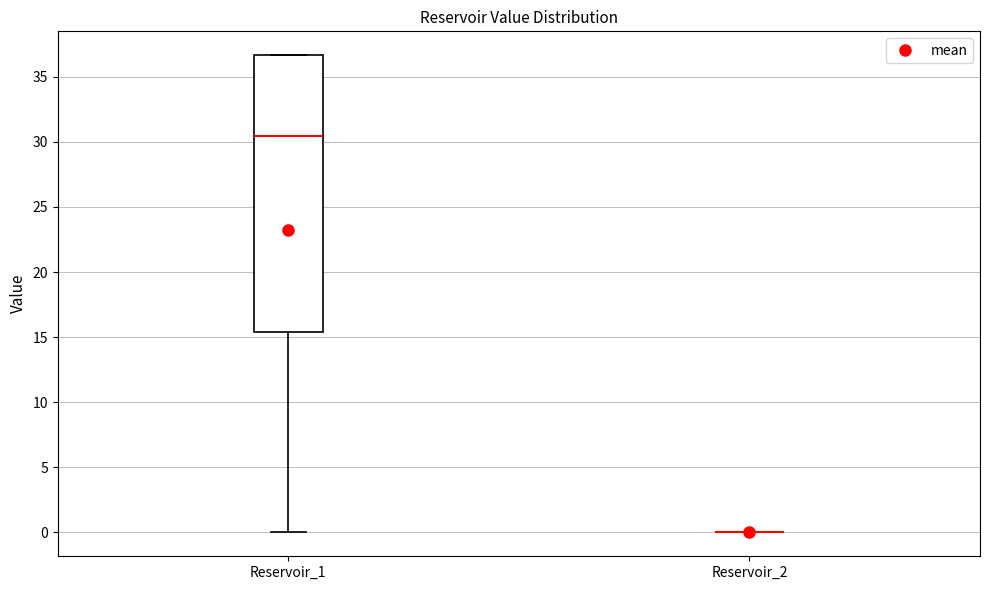

Reading left to right, transcribe this box plot: for each box, give where its median line is, the range the box spans, and where its two whiskers end, as read against the y-axis. The values are not printed on the chart, so give them approximately, as read against the axis.

Reservoir_1: median 30.5, box 15.5 to 36.5, whiskers 0.0 to 36.5
Reservoir_2: box collapsed to a line at 0.0, whiskers 0.0 to 0.0